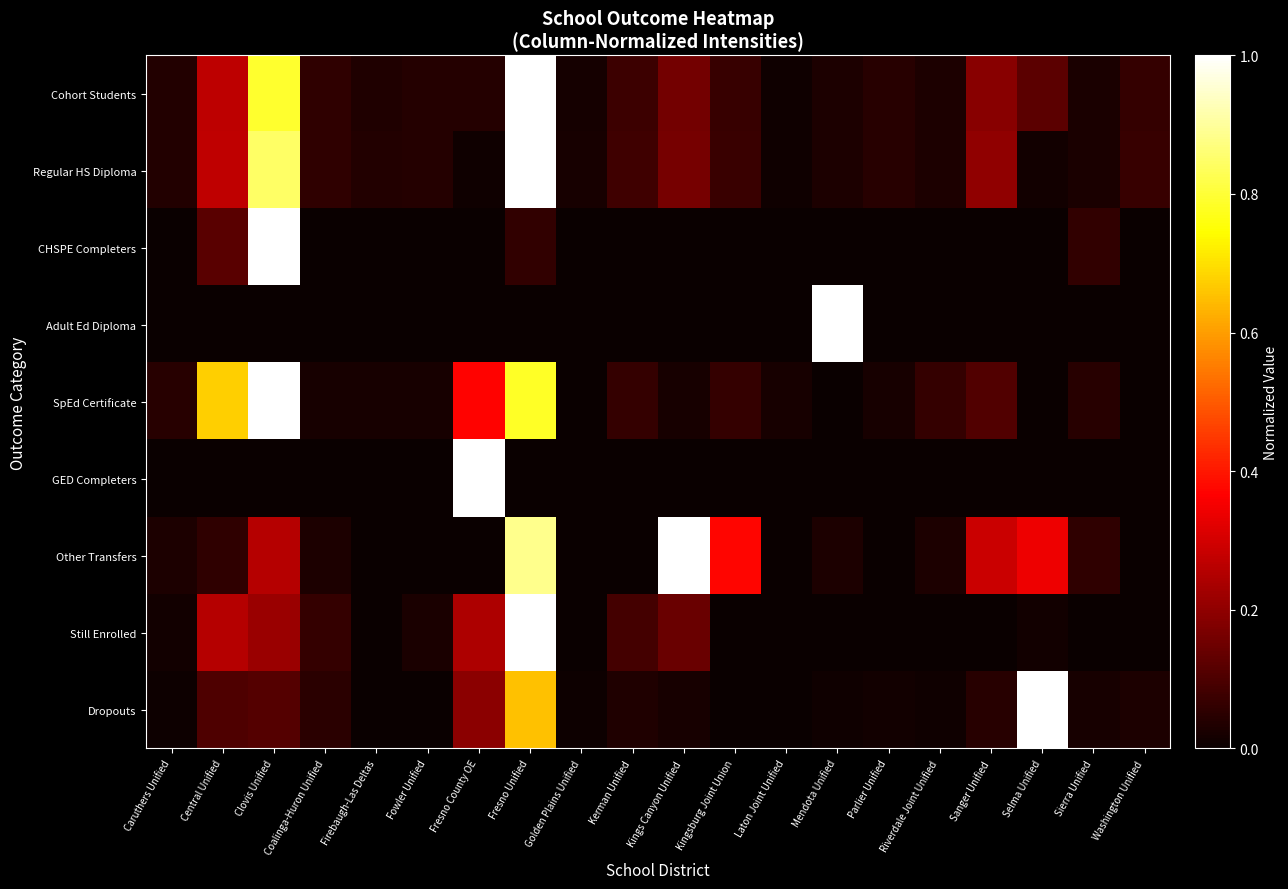

Reading right to left, list all the values displayed in this chart.

Cohort Students: Washington Unified=0.1	Sierra Unified=0.0	Selma Unified=0.1	Sanger Unified=0.2	Riverdale Joint Unified=0.0	Parlier Unified=0.0	Mendota Unified=0.0	Laton Joint Unified=0.0	Kingsburg Joint Union=0.1	Kings Canyon Unified=0.2	Kerman Unified=0.1	Golden Plains Unified=0.0	Fresno Unified=1.0	Fresno County OE=0.0	Fowler Unified=0.0	Firebaugh-Las Deltas=0.0	Coalinga-Huron Unified=0.1	Clovis Unified=0.8	Central Unified=0.3	Caruthers Unified=0.0
Regular HS Diploma: Washington Unified=0.1	Sierra Unified=0.0	Selma Unified=0.0	Sanger Unified=0.2	Riverdale Joint Unified=0.0	Parlier Unified=0.0	Mendota Unified=0.0	Laton Joint Unified=0.0	Kingsburg Joint Union=0.1	Kings Canyon Unified=0.2	Kerman Unified=0.1	Golden Plains Unified=0.0	Fresno Unified=1.0	Fresno County OE=0.0	Fowler Unified=0.0	Firebaugh-Las Deltas=0.0	Coalinga-Huron Unified=0.1	Clovis Unified=0.8	Central Unified=0.3	Caruthers Unified=0.0
CHSPE Completers: Washington Unified=0.0	Sierra Unified=0.1	Selma Unified=0.0	Sanger Unified=0.0	Riverdale Joint Unified=0.0	Parlier Unified=0.0	Mendota Unified=0.0	Laton Joint Unified=0.0	Kingsburg Joint Union=0.0	Kings Canyon Unified=0.0	Kerman Unified=0.0	Golden Plains Unified=0.0	Fresno Unified=0.1	Fresno County OE=0.0	Fowler Unified=0.0	Firebaugh-Las Deltas=0.0	Coalinga-Huron Unified=0.0	Clovis Unified=1.0	Central Unified=0.1	Caruthers Unified=0.0
Adult Ed Diploma: Washington Unified=0.0	Sierra Unified=0.0	Selma Unified=0.0	Sanger Unified=0.0	Riverdale Joint Unified=0.0	Parlier Unified=0.0	Mendota Unified=1.0	Laton Joint Unified=0.0	Kingsburg Joint Union=0.0	Kings Canyon Unified=0.0	Kerman Unified=0.0	Golden Plains Unified=0.0	Fresno Unified=0.0	Fresno County OE=0.0	Fowler Unified=0.0	Firebaugh-Las Deltas=0.0	Coalinga-Huron Unified=0.0	Clovis Unified=0.0	Central Unified=0.0	Caruthers Unified=0.0
SpEd Certificate: Washington Unified=0.0	Sierra Unified=0.0	Selma Unified=0.0	Sanger Unified=0.1	Riverdale Joint Unified=0.1	Parlier Unified=0.0	Mendota Unified=0.0	Laton Joint Unified=0.0	Kingsburg Joint Union=0.1	Kings Canyon Unified=0.0	Kerman Unified=0.1	Golden Plains Unified=0.0	Fresno Unified=0.8	Fresno County OE=0.4	Fowler Unified=0.0	Firebaugh-Las Deltas=0.0	Coalinga-Huron Unified=0.0	Clovis Unified=1.0	Central Unified=0.7	Caruthers Unified=0.0
GED Completers: Washington Unified=0.0	Sierra Unified=0.0	Selma Unified=0.0	Sanger Unified=0.0	Riverdale Joint Unified=0.0	Parlier Unified=0.0	Mendota Unified=0.0	Laton Joint Unified=0.0	Kingsburg Joint Union=0.0	Kings Canyon Unified=0.0	Kerman Unified=0.0	Golden Plains Unified=0.0	Fresno Unified=0.0	Fresno County OE=1.0	Fowler Unified=0.0	Firebaugh-Las Deltas=0.0	Coalinga-Huron Unified=0.0	Clovis Unified=0.0	Central Unified=0.0	Caruthers Unified=0.0
Other Transfers: Washington Unified=0.0	Sierra Unified=0.1	Selma Unified=0.3	Sanger Unified=0.3	Riverdale Joint Unified=0.0	Parlier Unified=0.0	Mendota Unified=0.0	Laton Joint Unified=0.0	Kingsburg Joint Union=0.4	Kings Canyon Unified=1.0	Kerman Unified=0.0	Golden Plains Unified=0.0	Fresno Unified=0.9	Fresno County OE=0.0	Fowler Unified=0.0	Firebaugh-Las Deltas=0.0	Coalinga-Huron Unified=0.0	Clovis Unified=0.3	Central Unified=0.1	Caruthers Unified=0.0
Still Enrolled: Washington Unified=0.0	Sierra Unified=0.0	Selma Unified=0.0	Sanger Unified=0.0	Riverdale Joint Unified=0.0	Parlier Unified=0.0	Mendota Unified=0.0	Laton Joint Unified=0.0	Kingsburg Joint Union=0.0	Kings Canyon Unified=0.1	Kerman Unified=0.1	Golden Plains Unified=0.0	Fresno Unified=1.0	Fresno County OE=0.2	Fowler Unified=0.0	Firebaugh-Las Deltas=0.0	Coalinga-Huron Unified=0.1	Clovis Unified=0.2	Central Unified=0.3	Caruthers Unified=0.0
Dropouts: Washington Unified=0.0	Sierra Unified=0.0	Selma Unified=1.0	Sanger Unified=0.0	Riverdale Joint Unified=0.0	Parlier Unified=0.0	Mendota Unified=0.0	Laton Joint Unified=0.0	Kingsburg Joint Union=0.0	Kings Canyon Unified=0.0	Kerman Unified=0.0	Golden Plains Unified=0.0	Fresno Unified=0.7	Fresno County OE=0.2	Fowler Unified=0.0	Firebaugh-Las Deltas=0.0	Coalinga-Huron Unified=0.0	Clovis Unified=0.1	Central Unified=0.1	Caruthers Unified=0.0